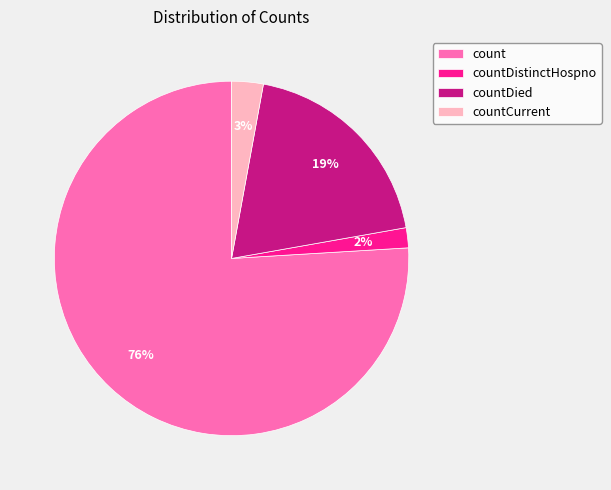

Is the sum of countCurrent and countDied greater than half?

No